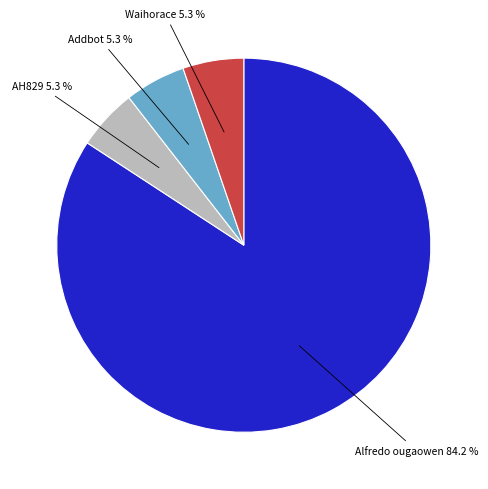

Does any single category account for the majority?

Yes